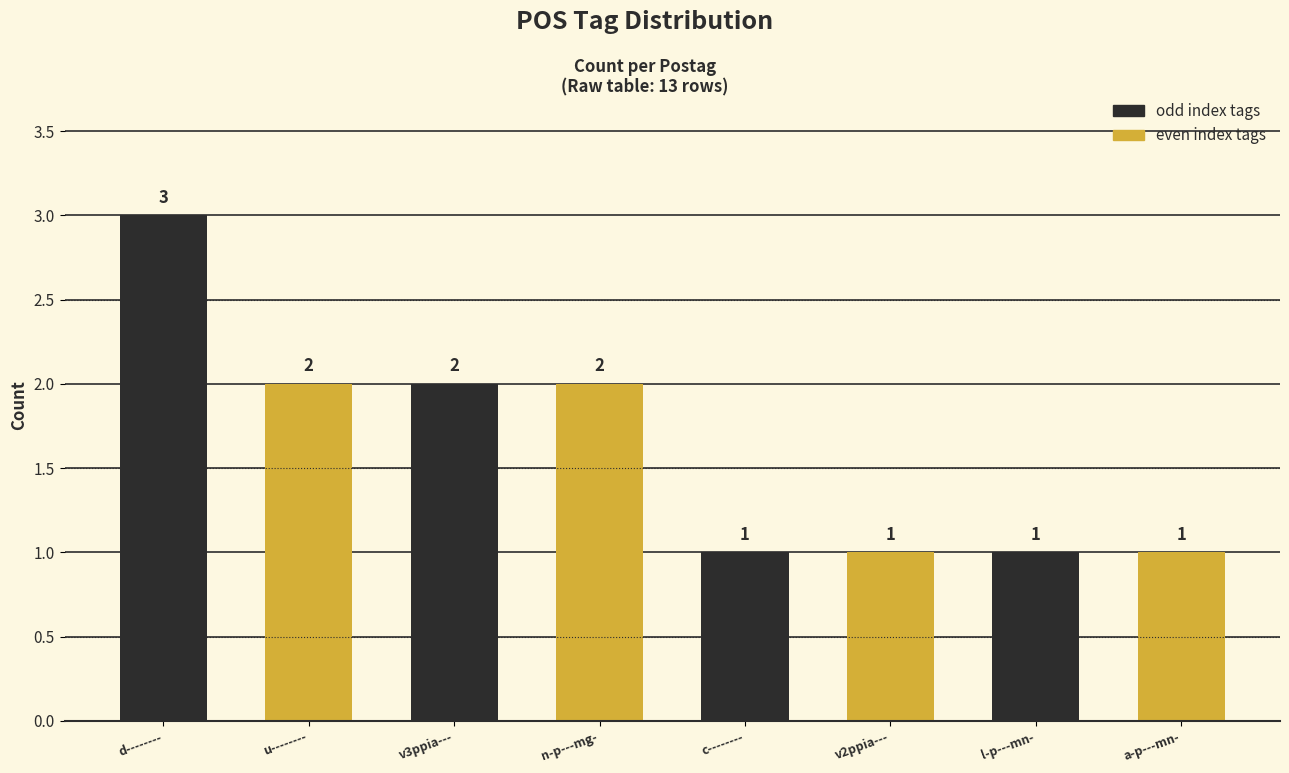

What is the maximum value shown in the chart?

3